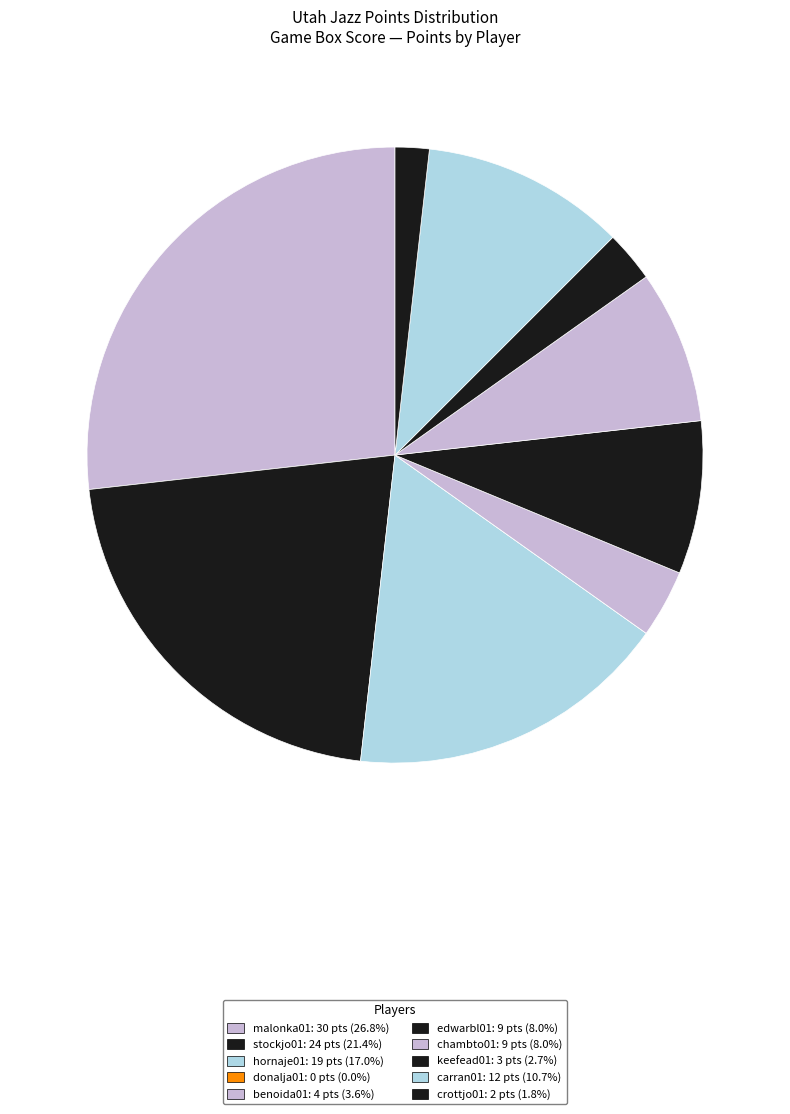

Which has a higher value, crottjo01 or benoida01?

benoida01